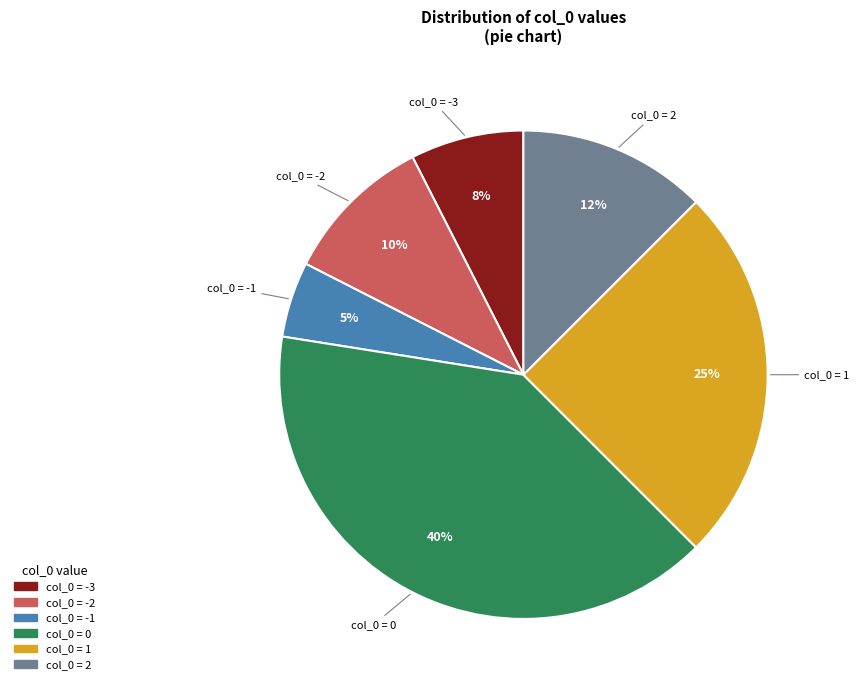

Is there any slice that represents more than half of the pie?

No